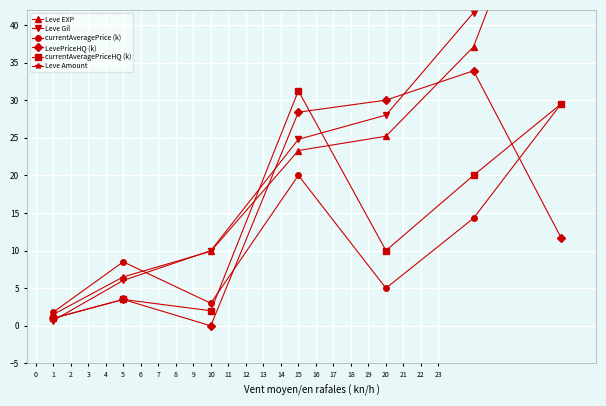

Is it true that LevePriceHQ (k) equals 1.0 at 1?

True